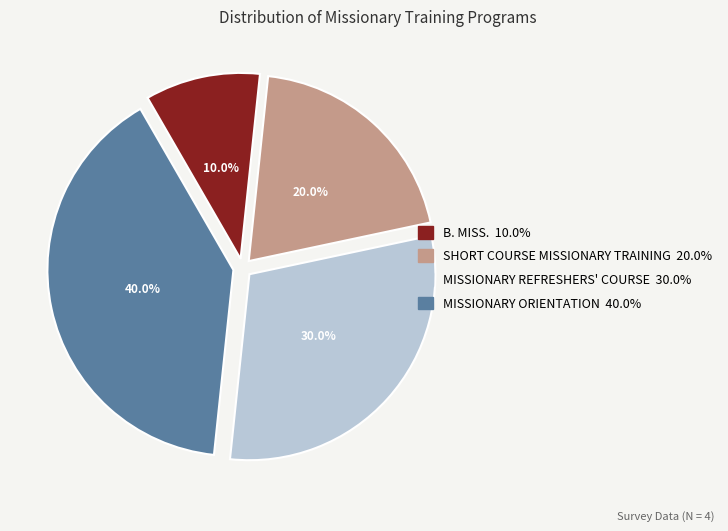

Which slice is the smallest?

B. MISS.